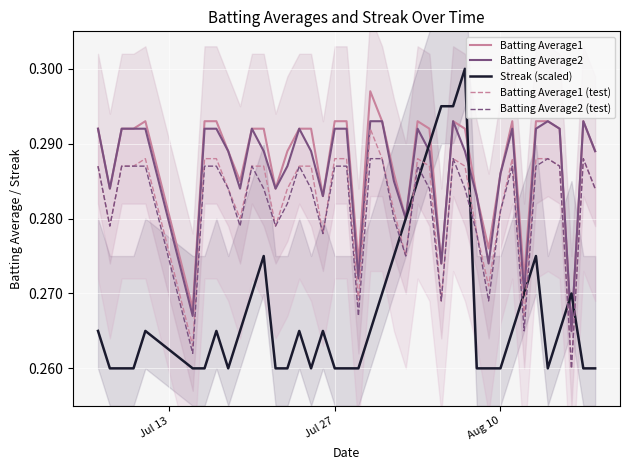

True or false: Batting Average2 and Batting Average1 (test) intersect in this chart.

False